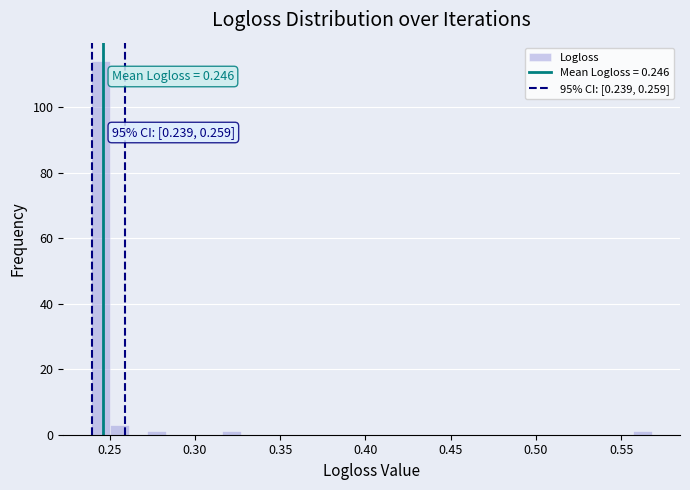

Read against the x-axis, roughly where is the centre of the tallest bar?

0.245